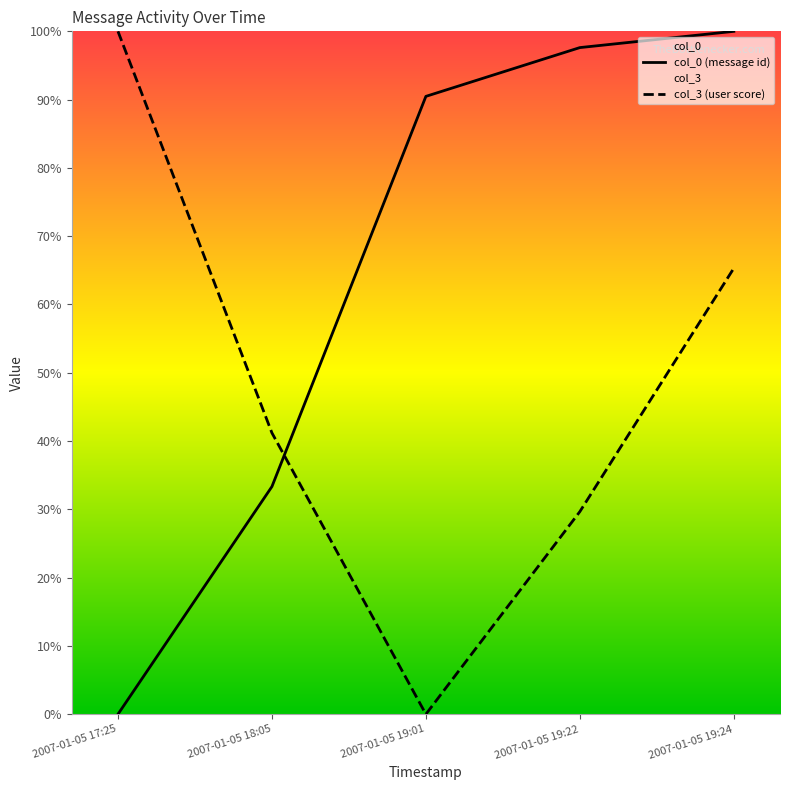

What is the label of the 3rd point from the left?

2007-01-05 19:01